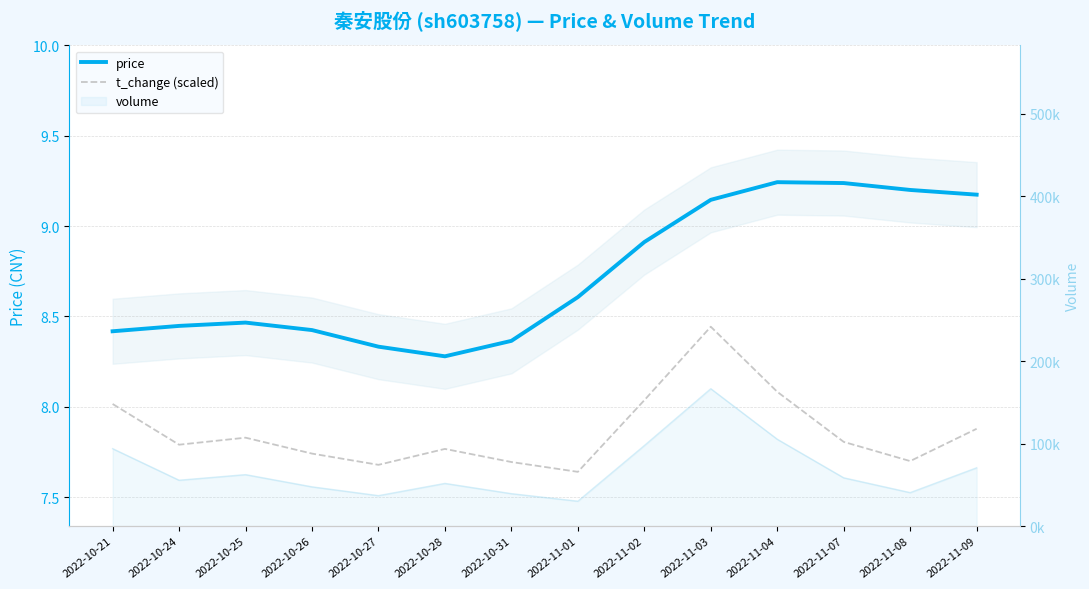

True or false: price and t_change (scaled) cross at least once.

False